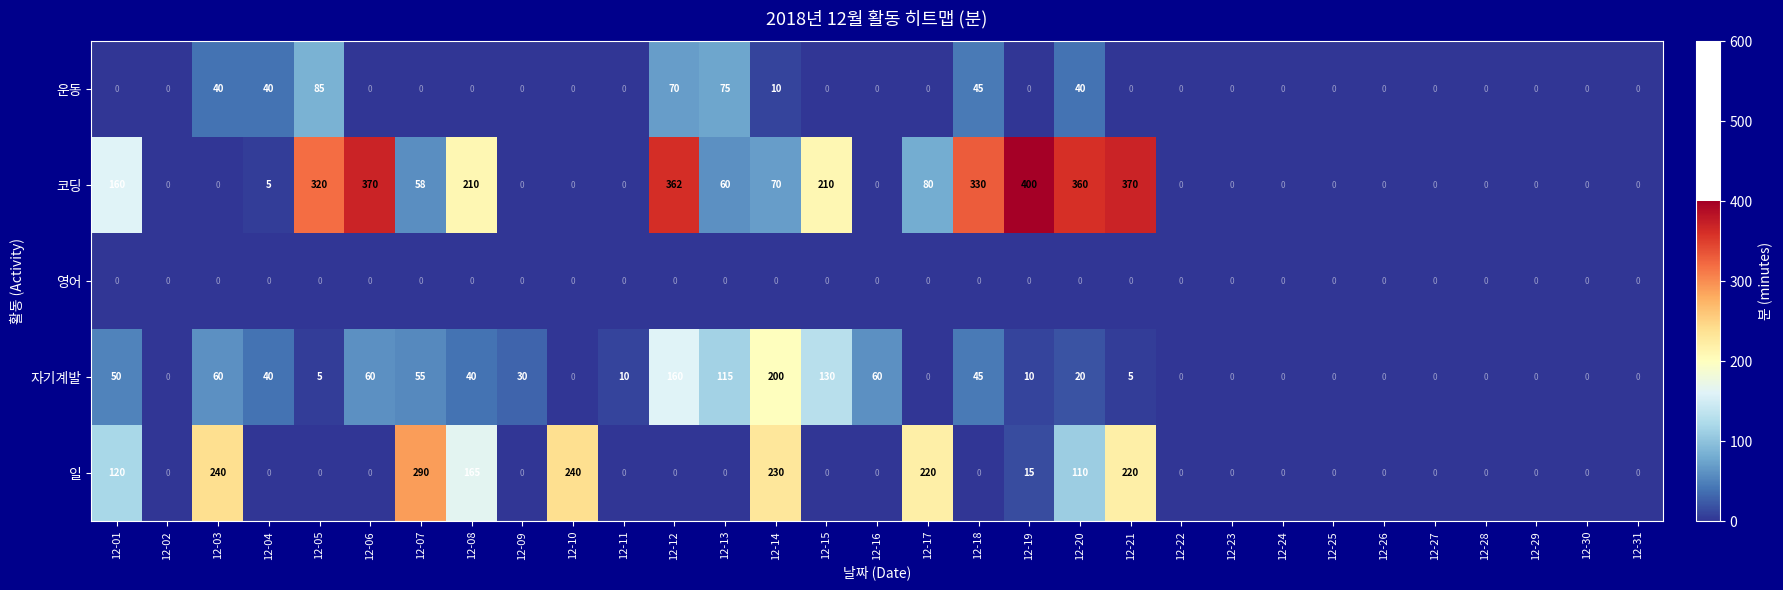

At which category is the sum across all series the highest?

12-21